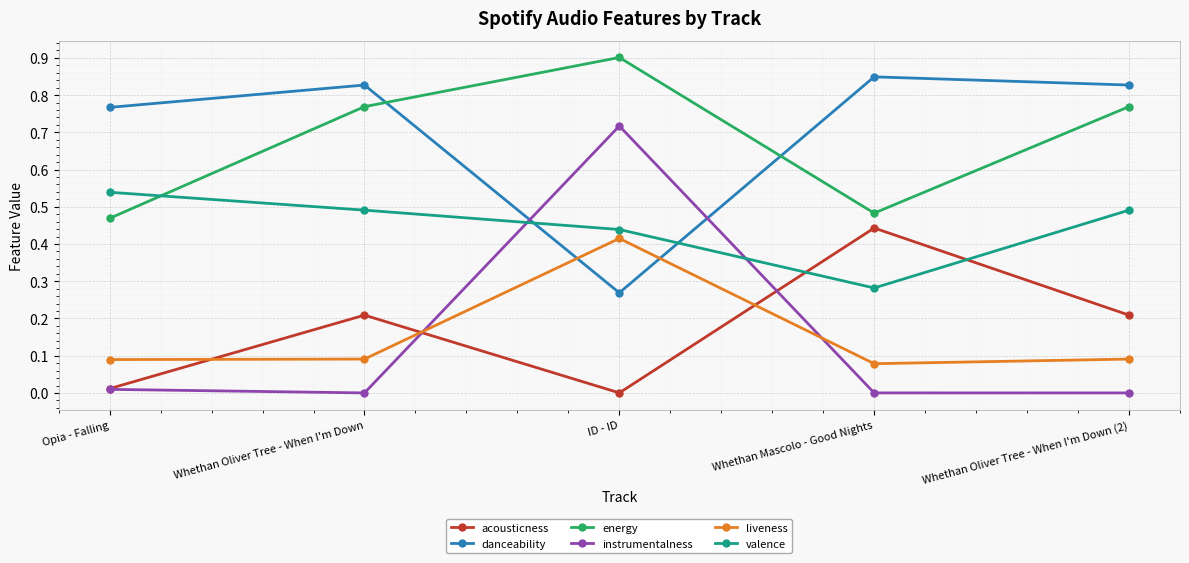

What is the label of the 5th point from the right?

Opia - Falling